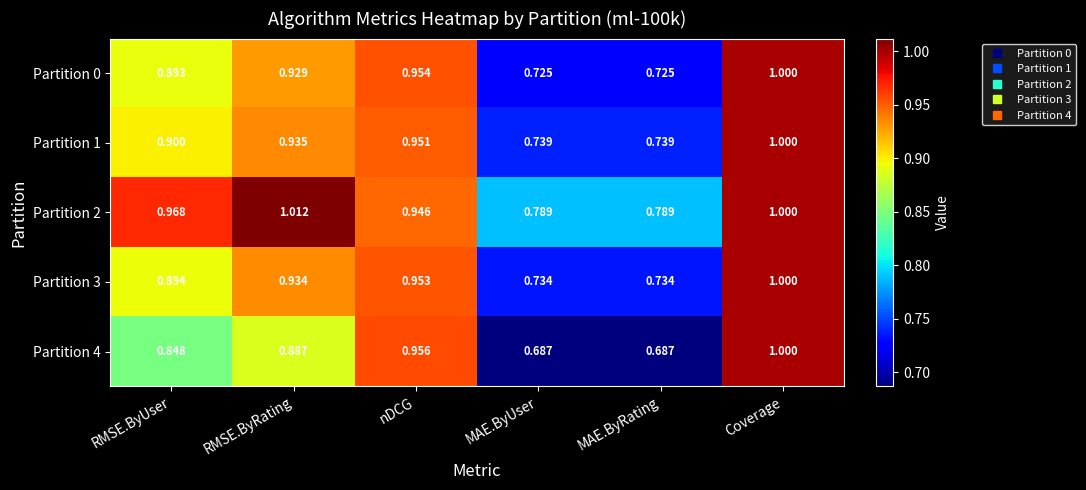

Which label corresponds to the largest value in the chart?

RMSE.ByRating